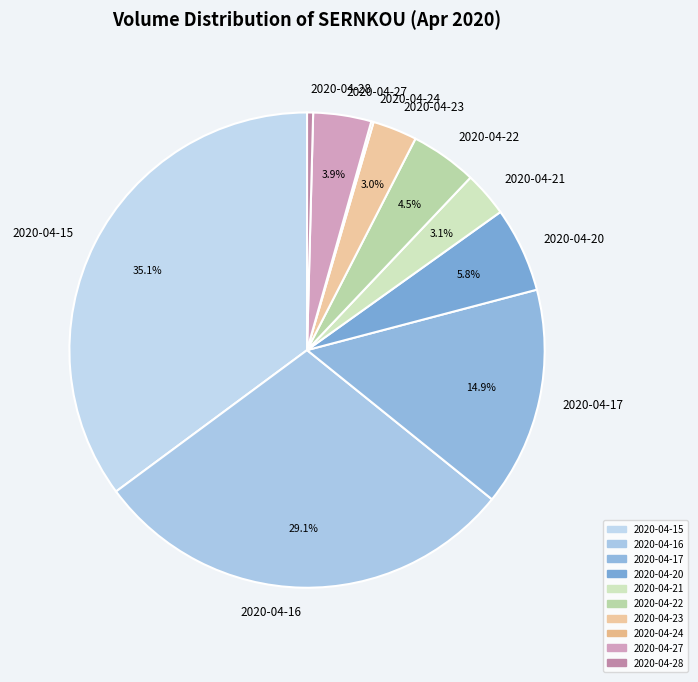

Is 2020-04-27 the majority of the pie?

No